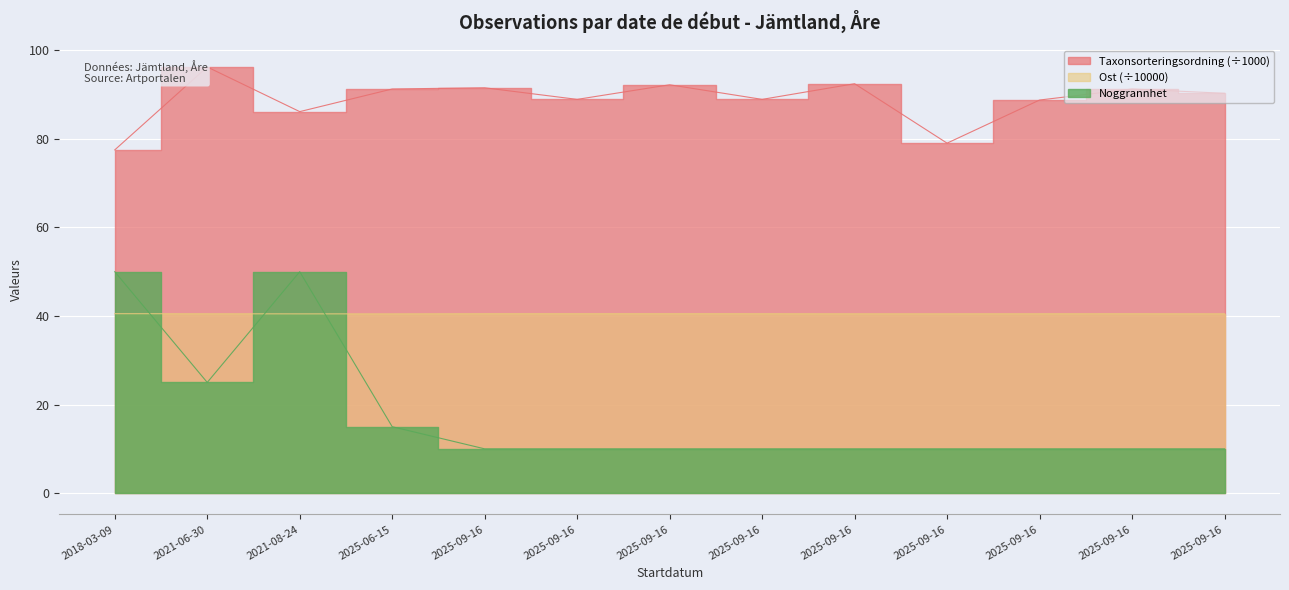

Is it true that Taxonsorteringsordning equals 131.6 at 2025-09-16?

False